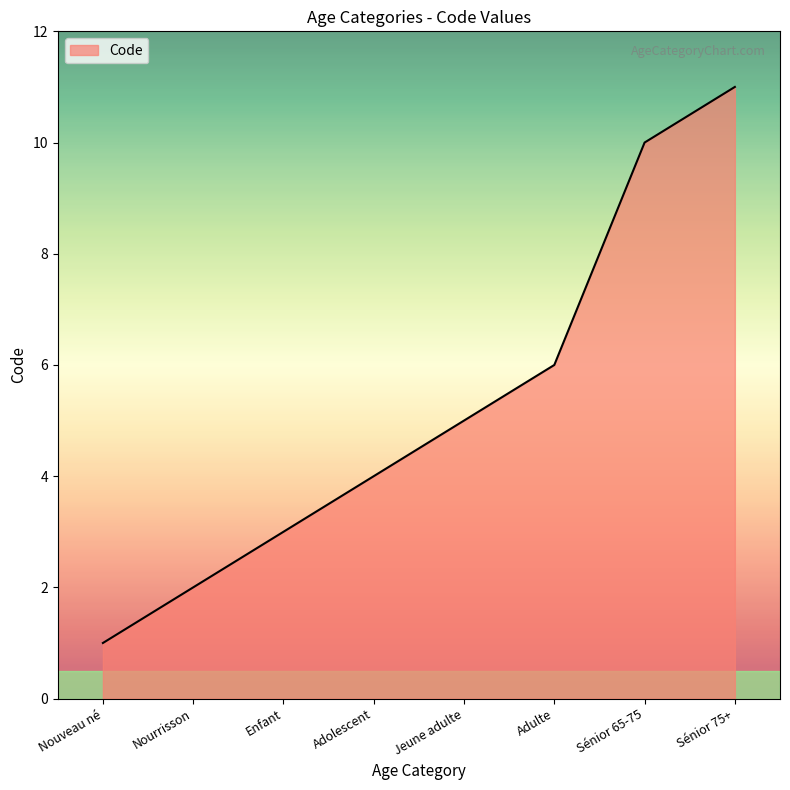

What is the approximate value at Sénior 75+, to the nearest 5?

10